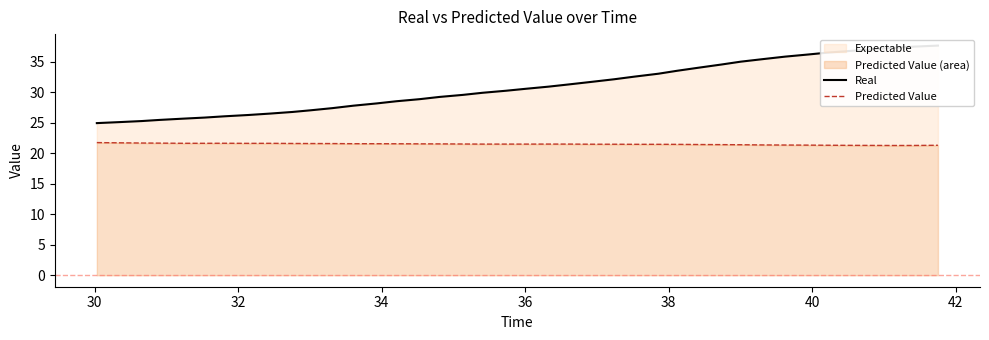

Reading right to left, list all the values displayed in this chart.

Real: 37.6	37.4	37.3	37.0	36.8	36.5	36.2	35.8	35.4	35.0	34.5	34.0	33.5	33.0	32.5	32.1	31.7	31.3	30.9	30.5	30.2	29.9	29.5	29.2	28.8	28.5	28.2	27.8	27.4	27.0	26.8	26.5	26.3	26.0	25.8	25.6	25.4	25.3	25.1	24.9
Predicted Value: 21.3	21.3	21.3	21.3	21.3	21.3	21.3	21.3	21.3	21.4	21.4	21.4	21.4	21.4	21.5	21.5	21.5	21.5	21.5	21.5	21.5	21.5	21.5	21.5	21.5	21.5	21.5	21.5	21.6	21.6	21.6	21.6	21.6	21.6	21.6	21.6	21.6	21.7	21.7	21.7